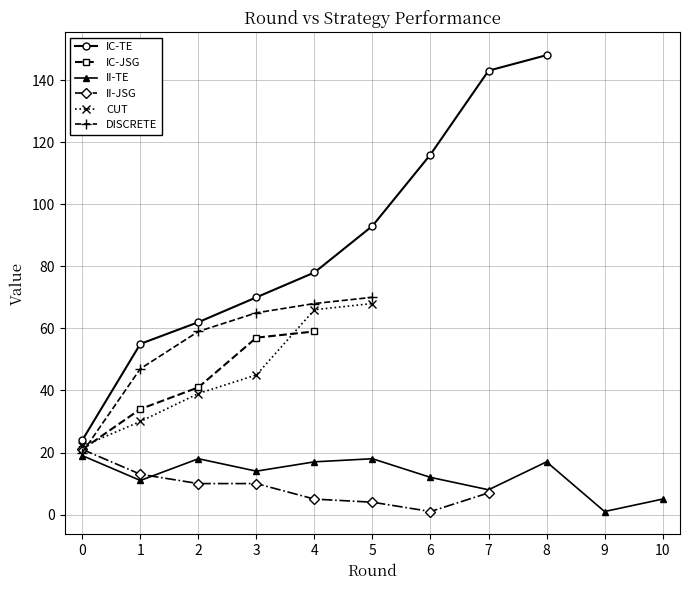

At which category does II-TE reach its first local peak?

2